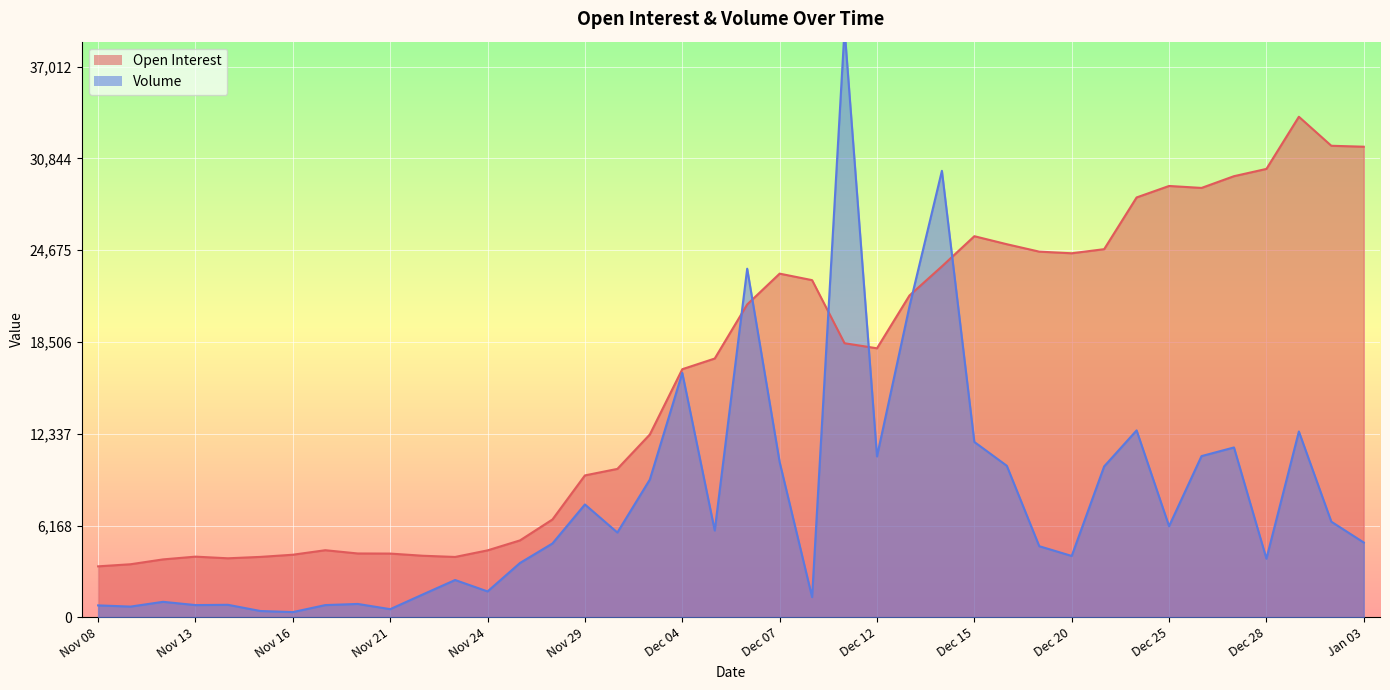

Where is the first local maximum for Volume?

Nov 10